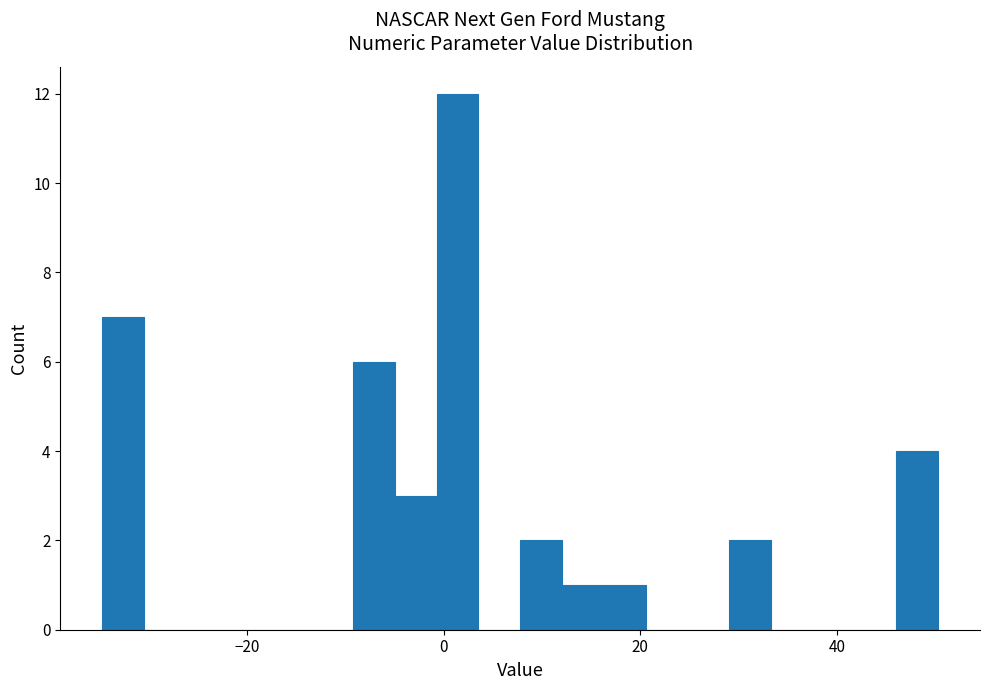

Read against the x-axis, roughly where is the centre of the tallest bar?

2